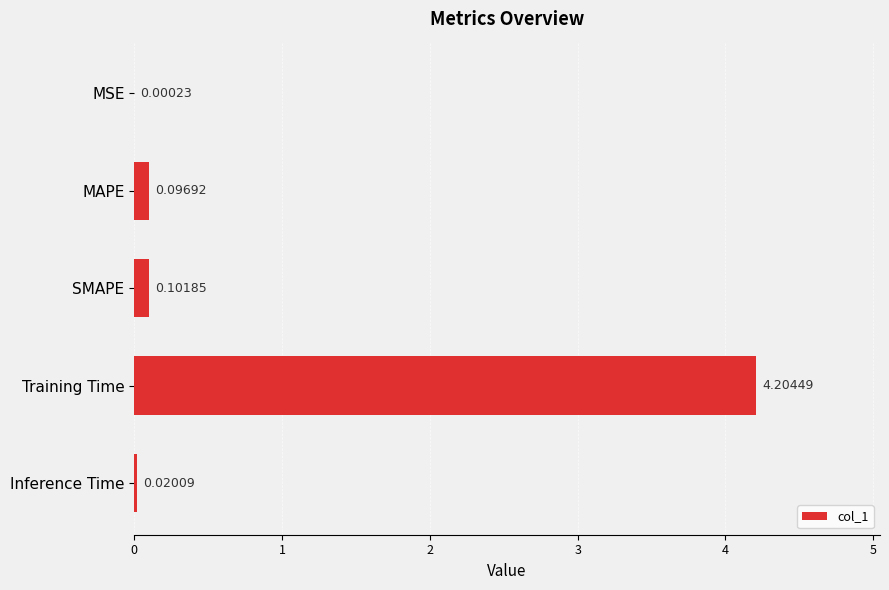

Does the chart contain stacked bars?

No